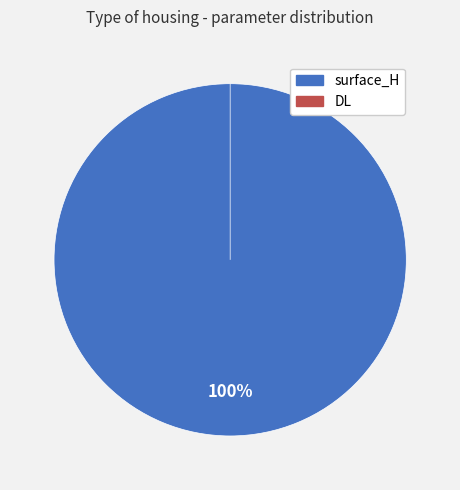

Rank the categories by value from highest to lowest.

surface_H, DL